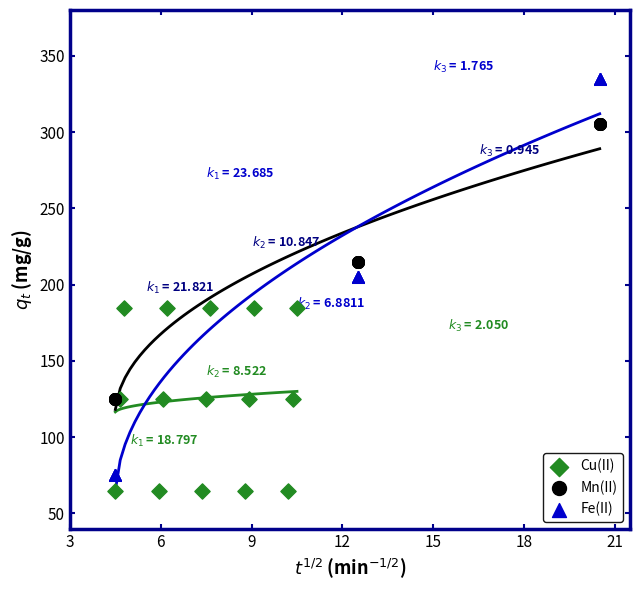

What are all the series names shown in the legend?

Cu(II), Mn(II), Fe(II)